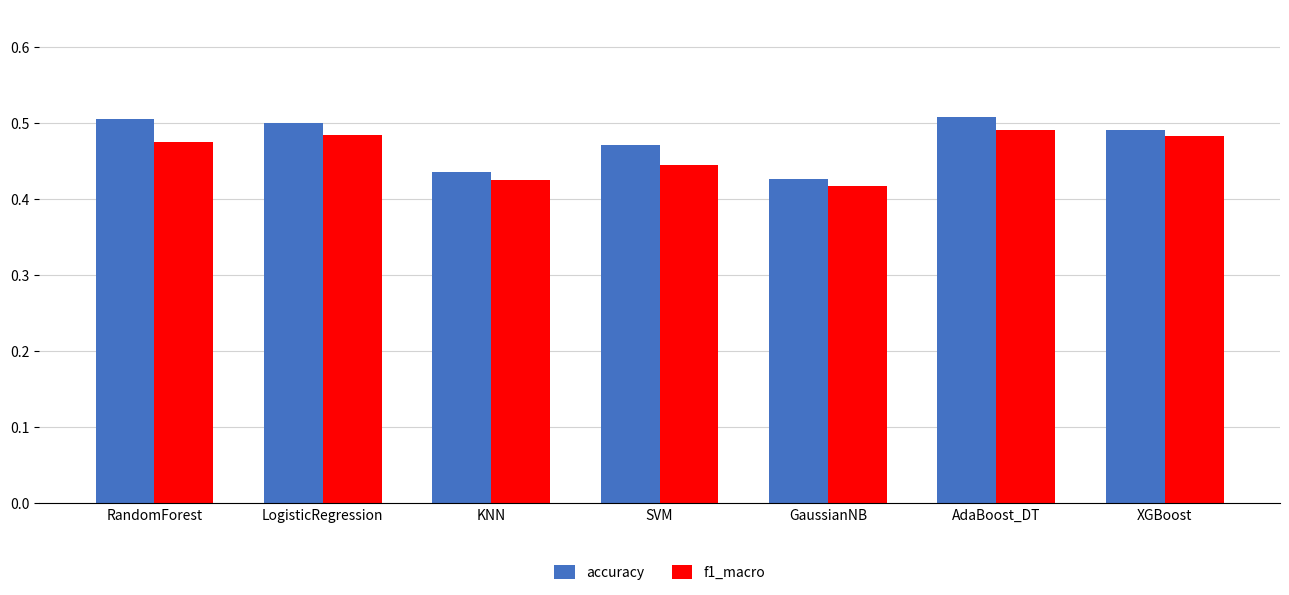

What is the total value across all series at AdaBoost_DT?

1.0